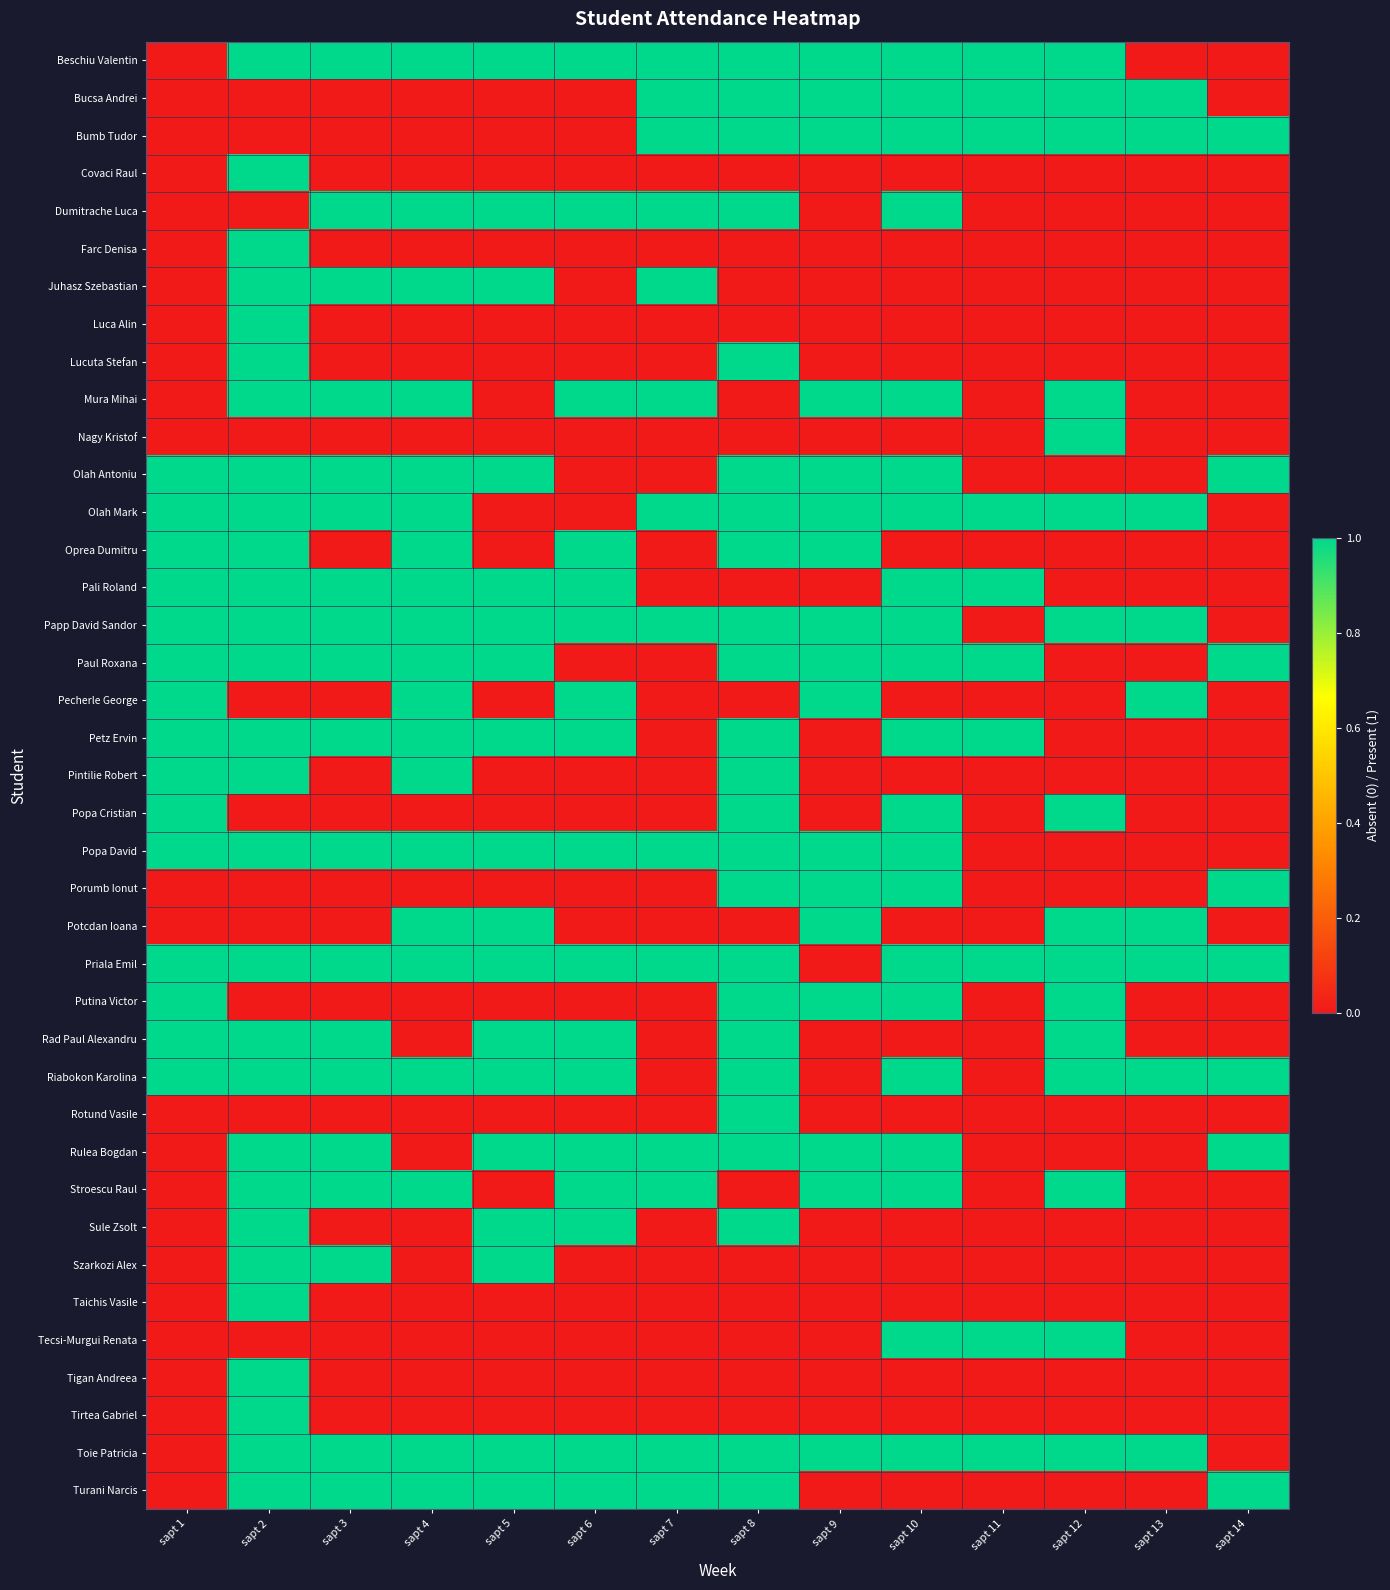

Which category has the highest value across all series?

sapt 2